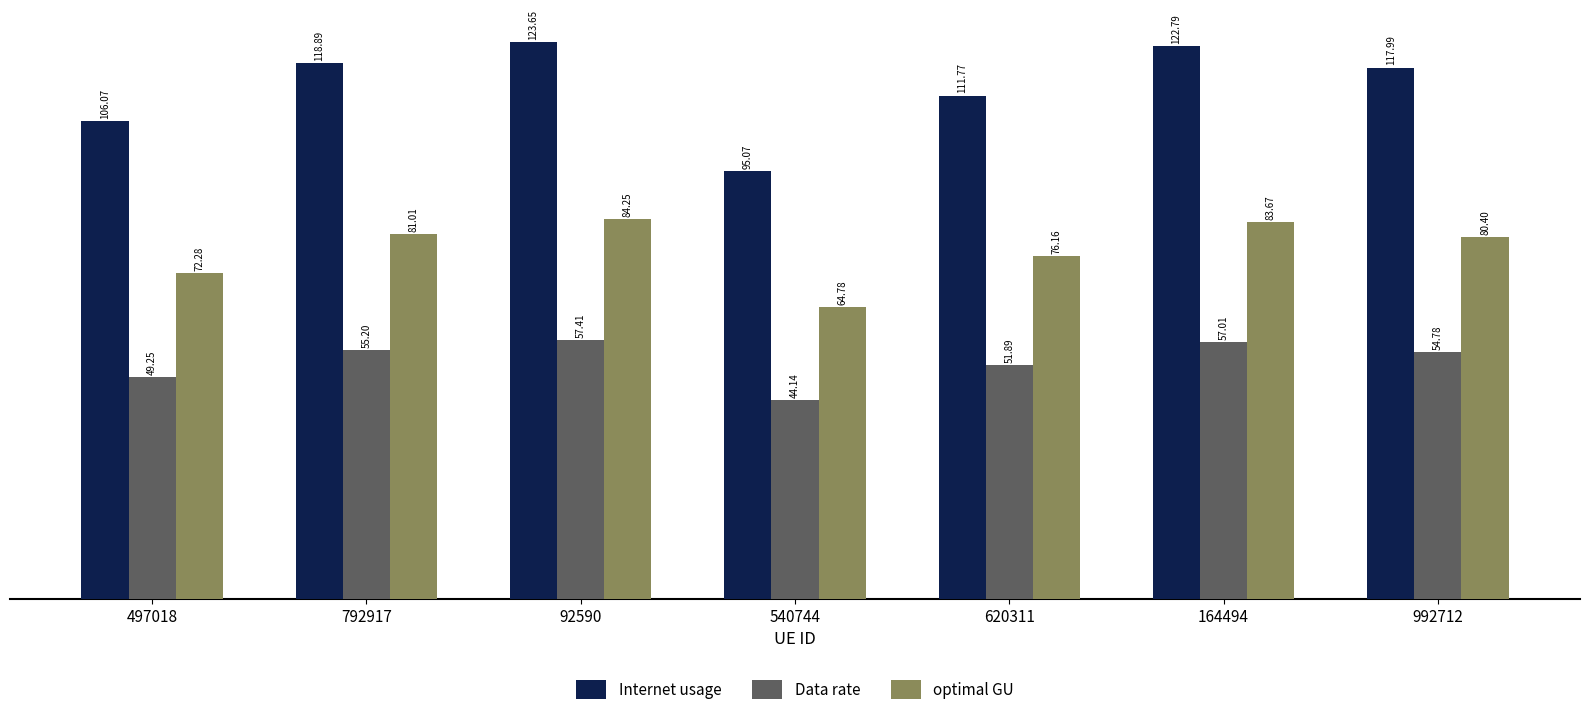

Between 497018 and 164494, which series saw the biggest shift?

Internet usage